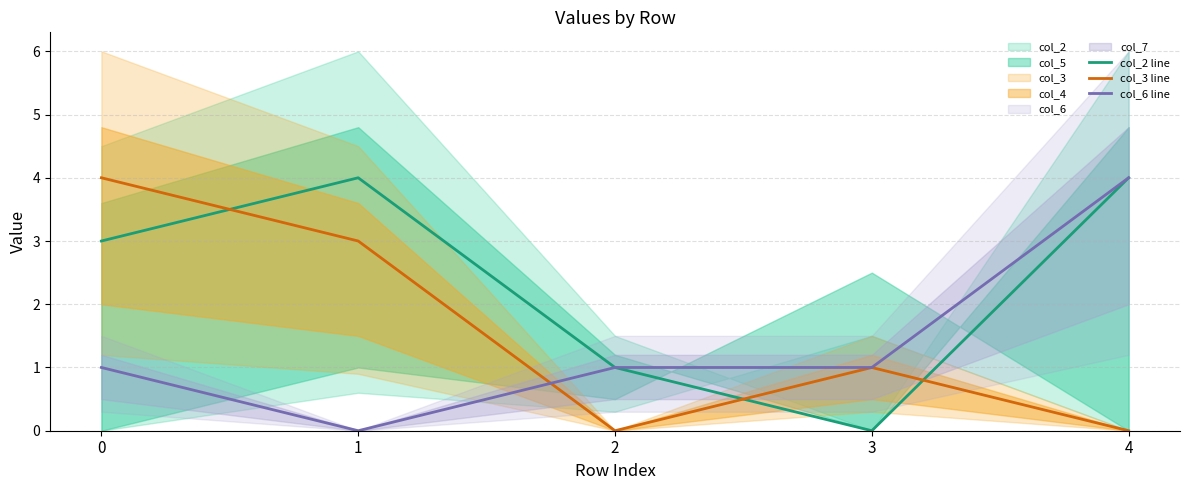

True or false: col_2 line and col_6 line cross at least once.

False